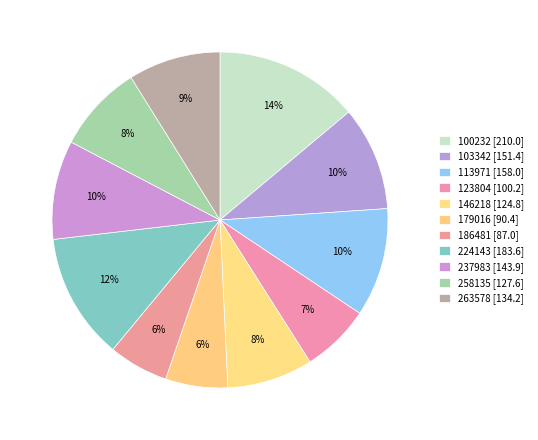

How many slices are in this pie chart?

11